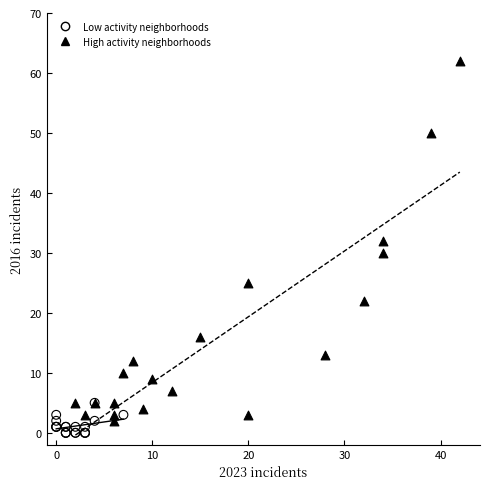

Which series has the widest spread of Y values?

High activity neighborhoods